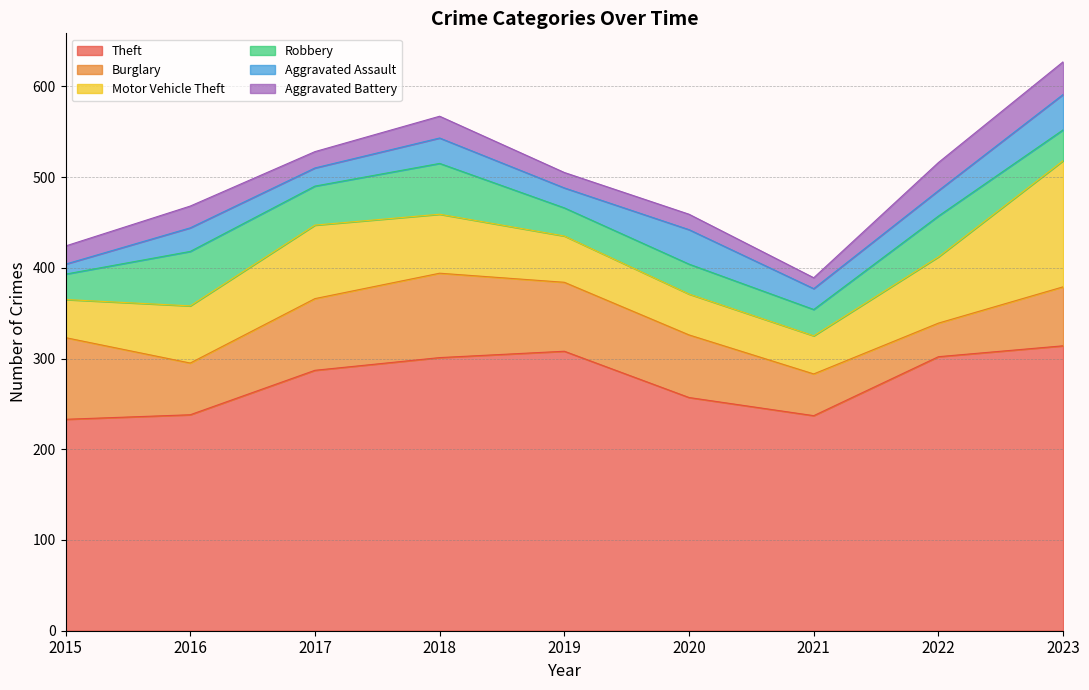

Reading right to left, transcribe all the data shown in this chart.

Theft: 314	302	237	257	308	301	287	238	233
Burglary: 65	37	46	69	76	93	79	57	90
Motor Vehicle Theft: 139	73	42	45	51	65	81	63	42
Robbery: 34	45	29	33	31	56	43	60	28
Aggravated Assault: 39	28	23	38	22	28	20	26	11
Aggravated Battery: 36	31	12	17	17	24	18	24	20